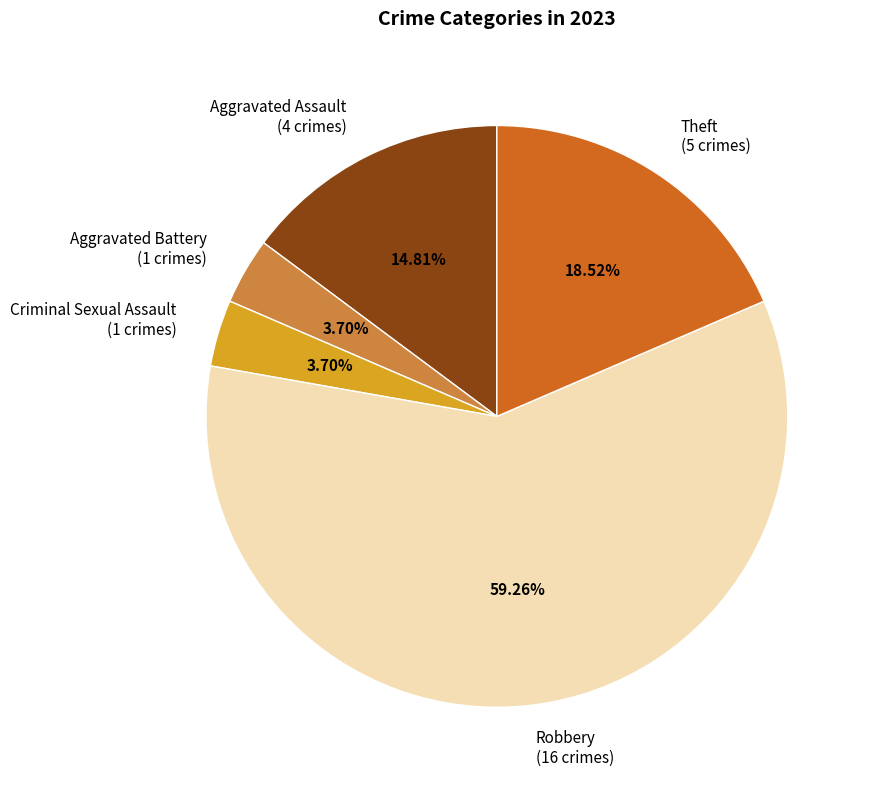

Approximately how many times larger is the value at Theft compared to Robbery?

0.3